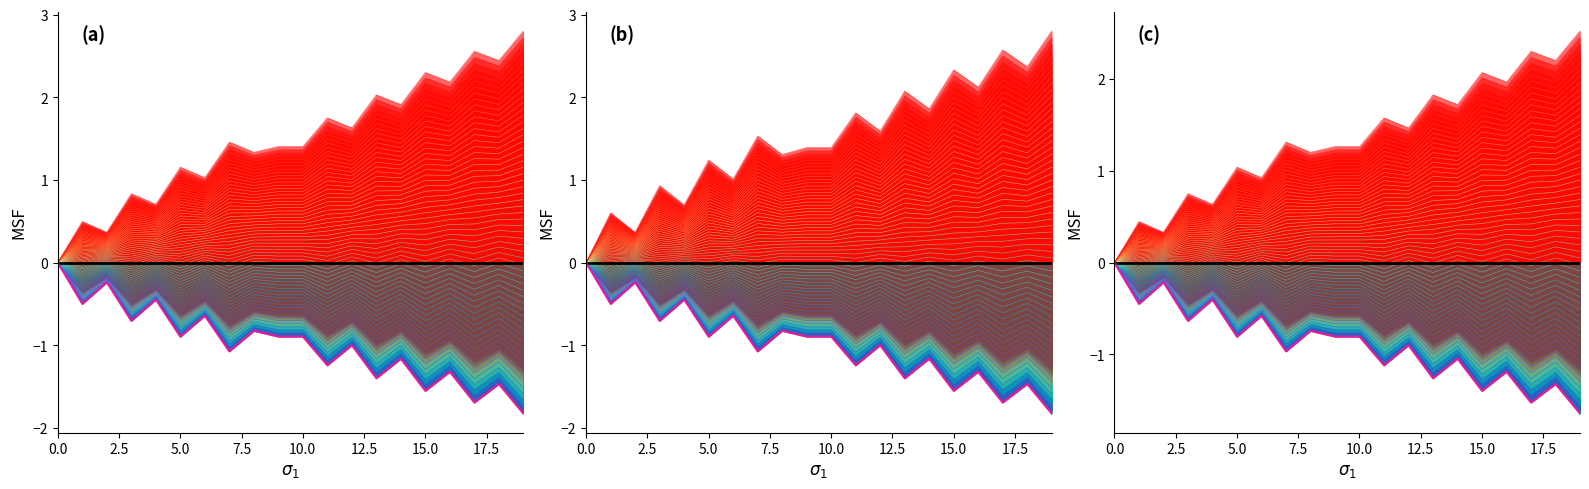

Which has a higher value, 19 or 15?

19